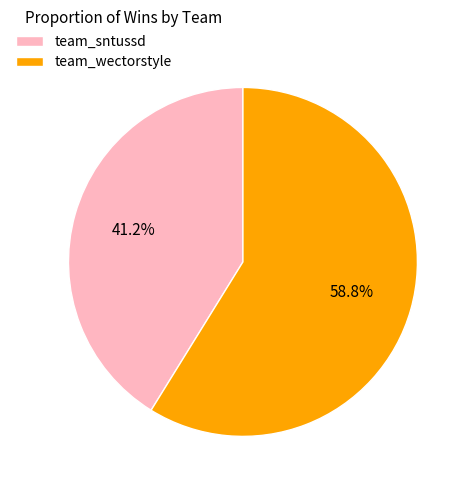

How many slices are in this pie chart?

2